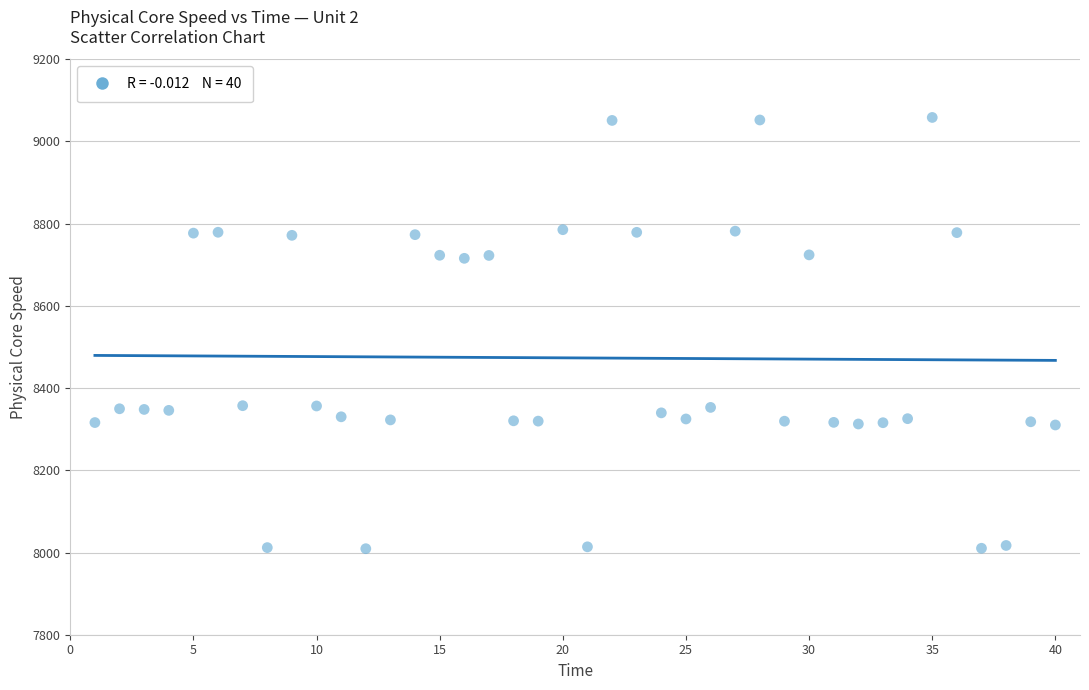

What is the range of X values (max minus min)?

39.0